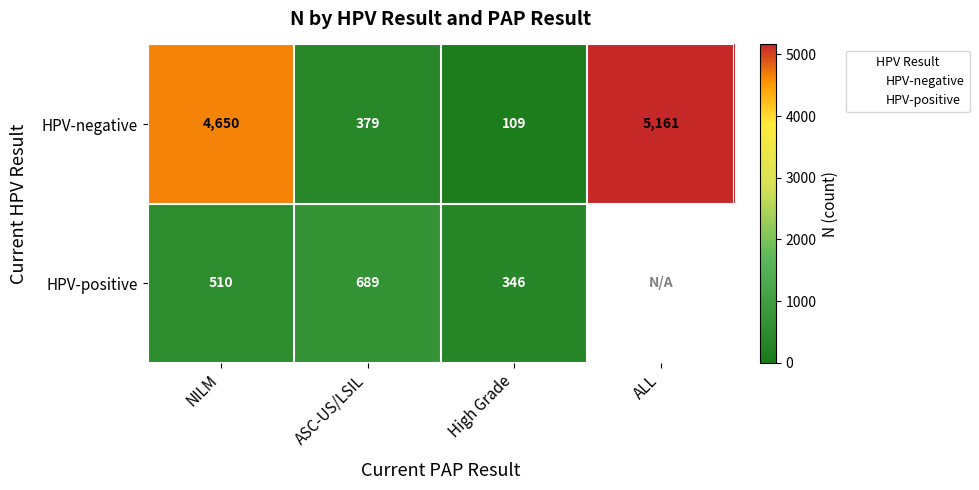

What is the spread (max minus min) of values at NILM?

4140